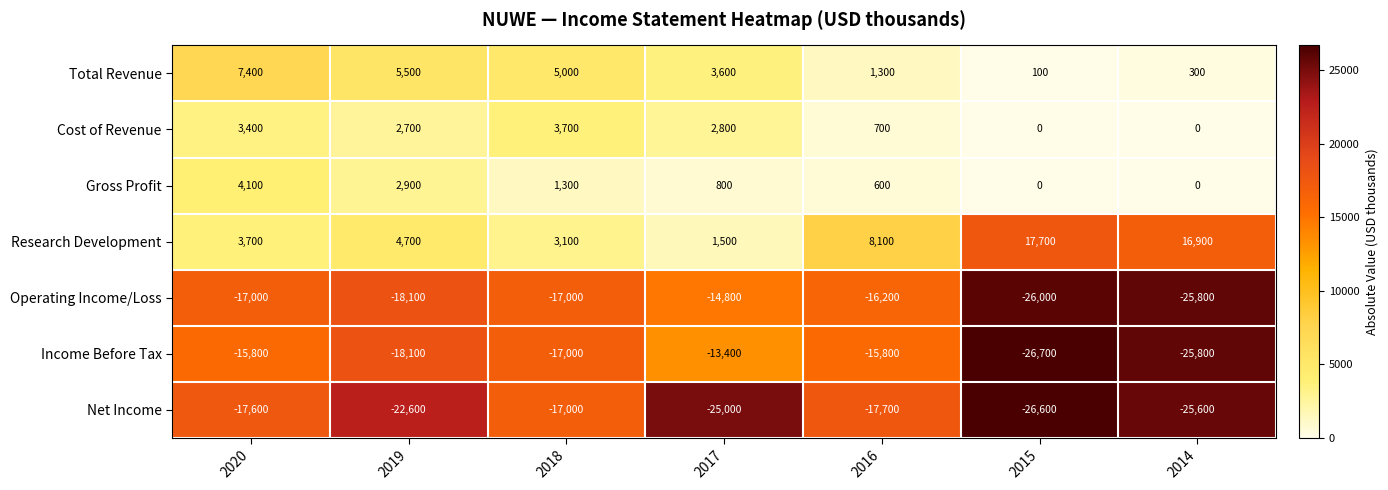

True or false: Operating Income/Loss has a value of -35472 at 2014.

False